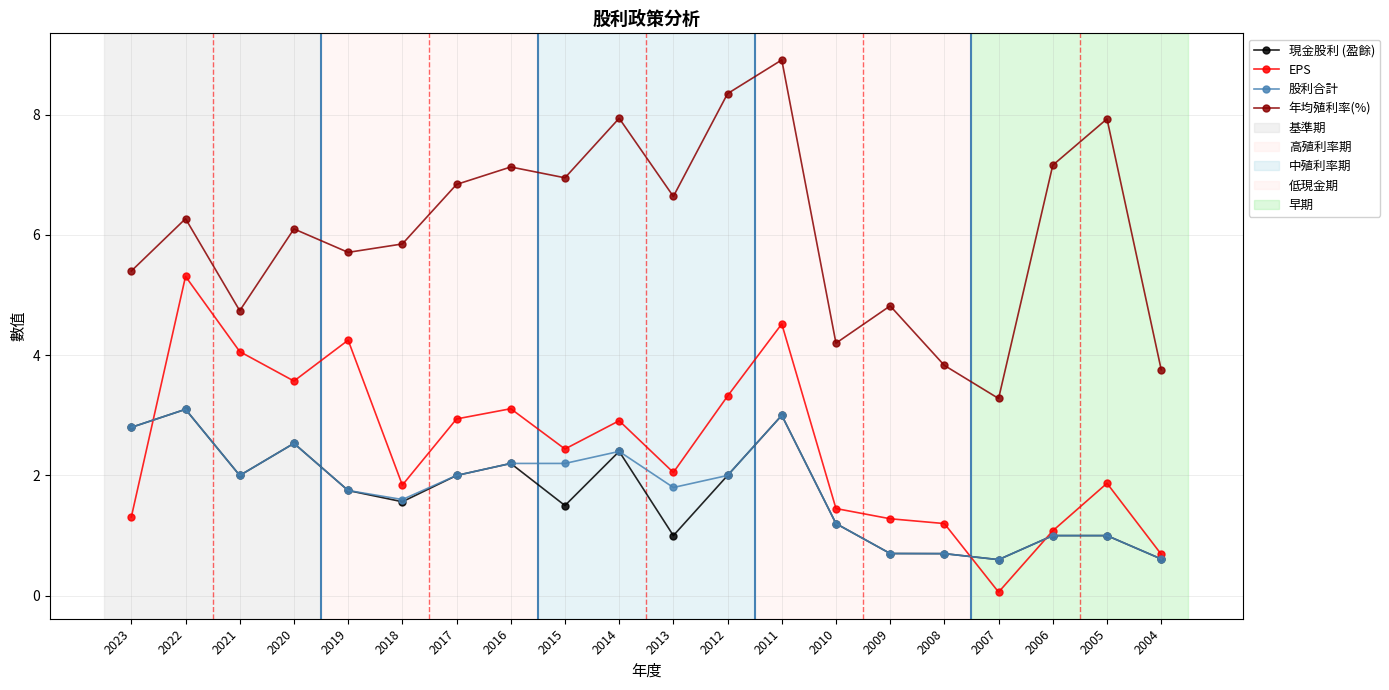

What is the difference between the highest and lowest values at 2006?

6.2